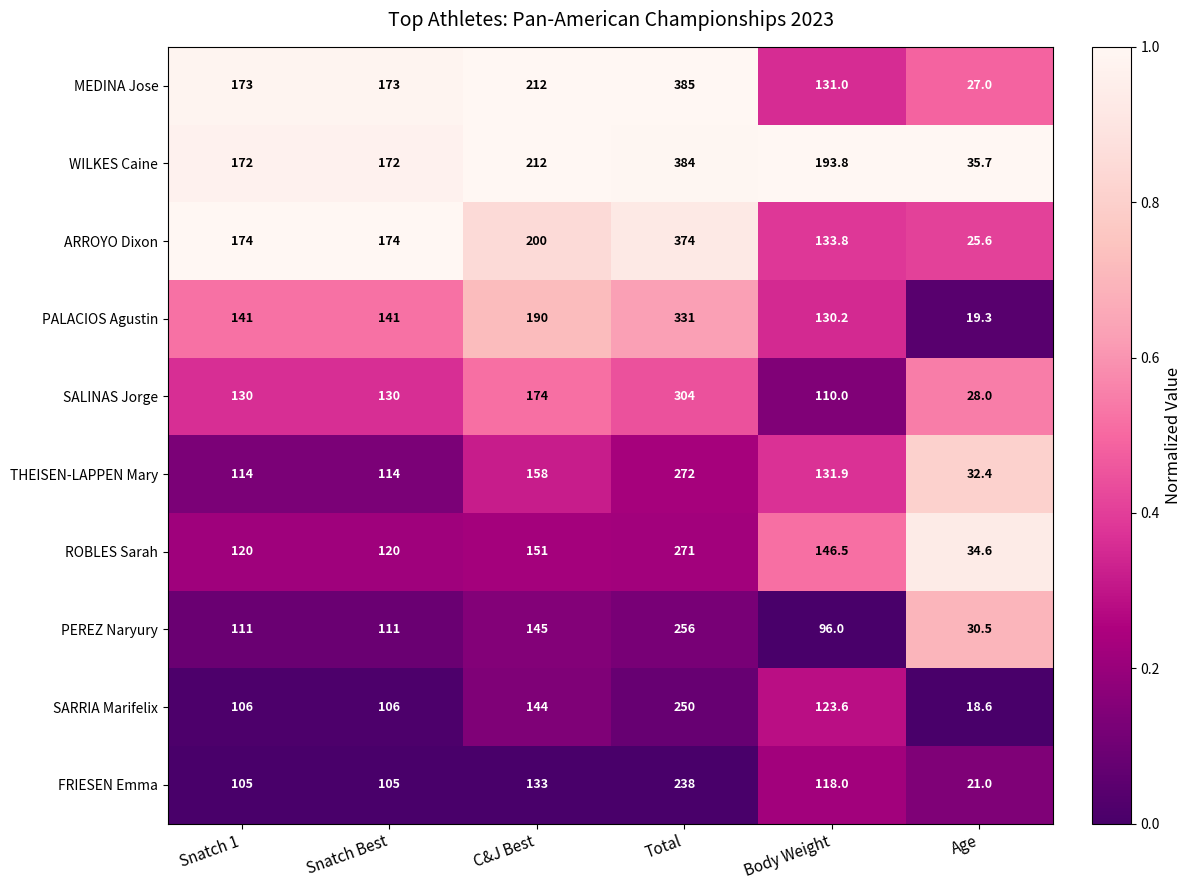

What is the sum of all FRIESEN Emma values?

720.0